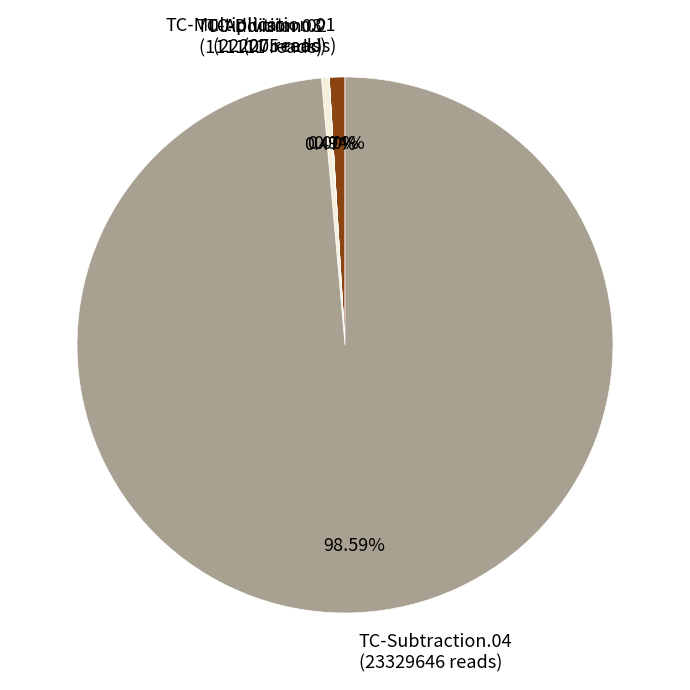

Is there any slice that represents more than half of the pie?

Yes